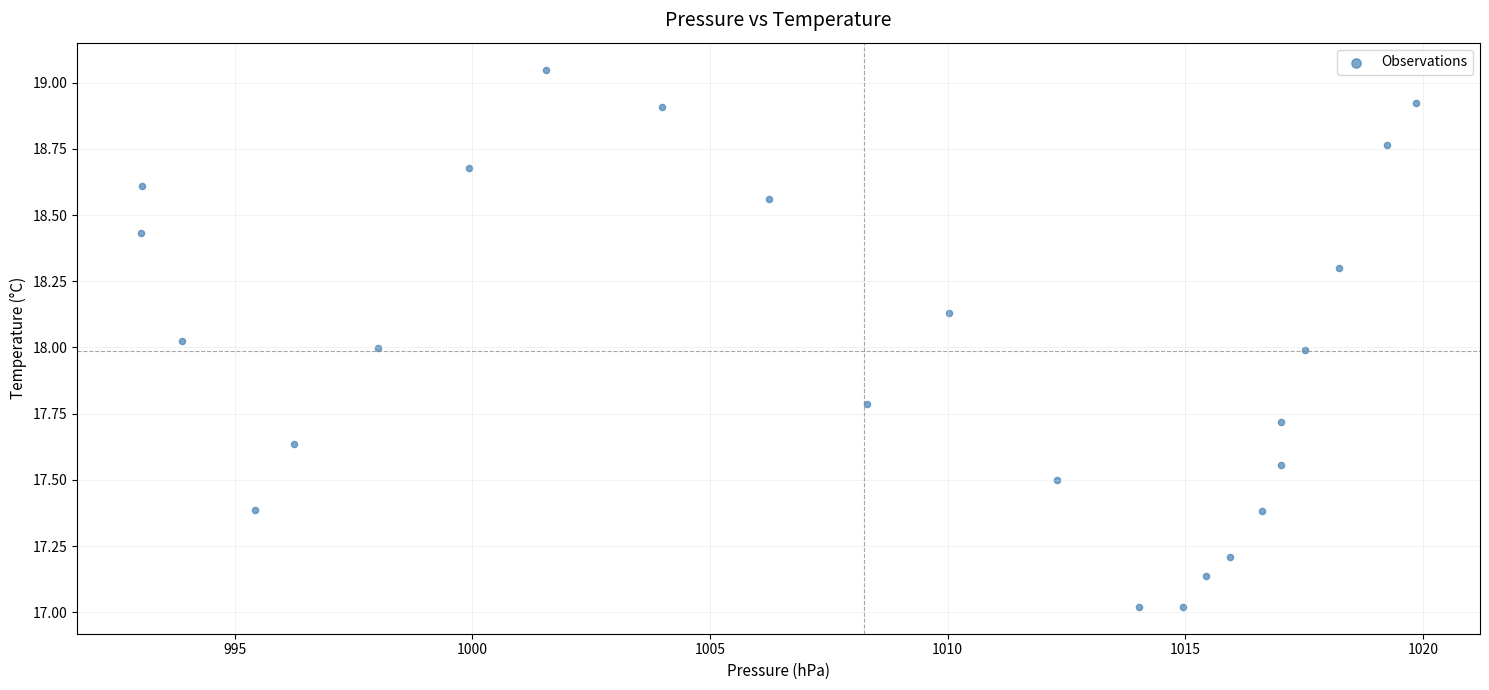

What is the range of Y values (max minus min)?

2.0